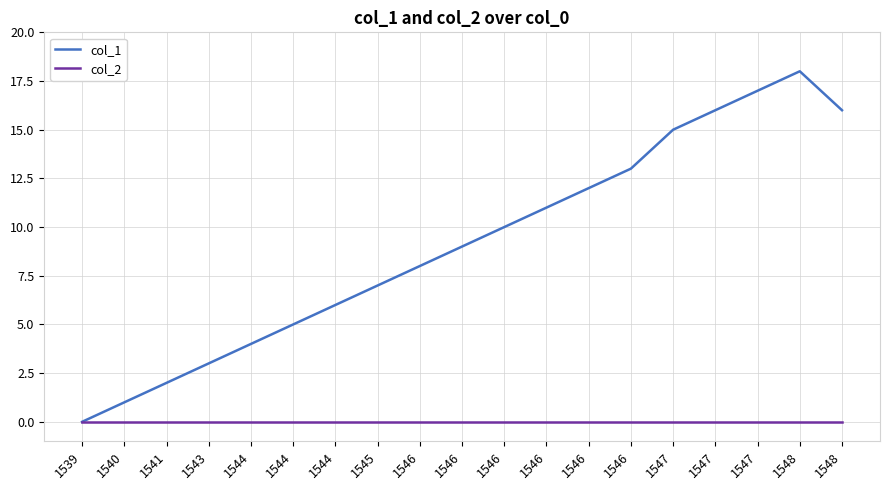

True or false: col_2 has more than 0 interior local peaks.

False